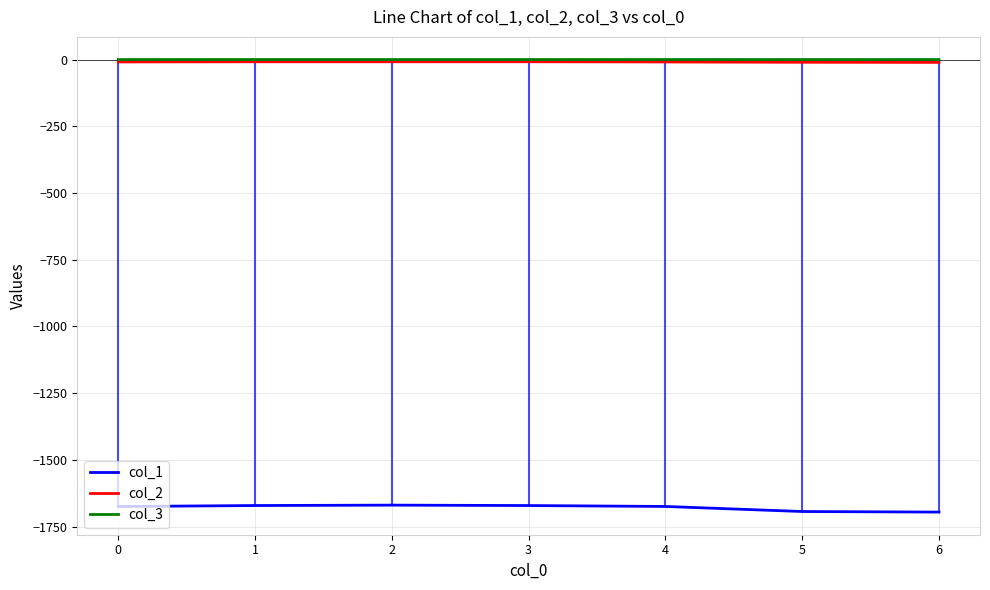

True or false: col_1 and col_2 cross at least once.

False